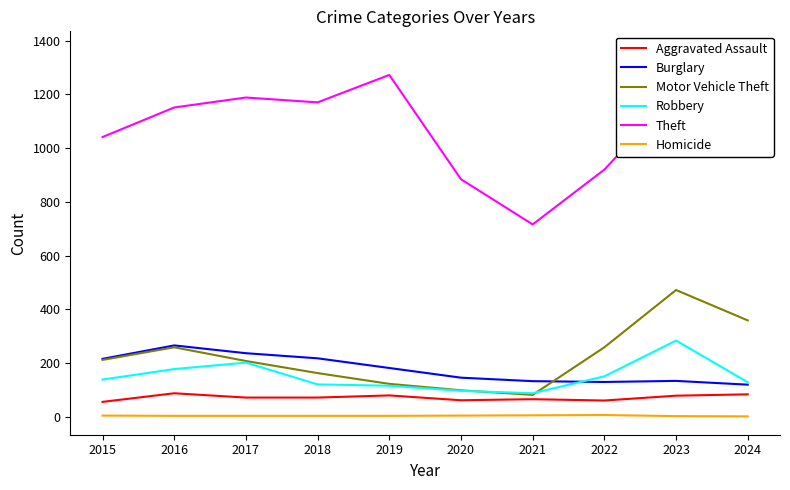

At which label does Motor Vehicle Theft first exceed 212?

2016